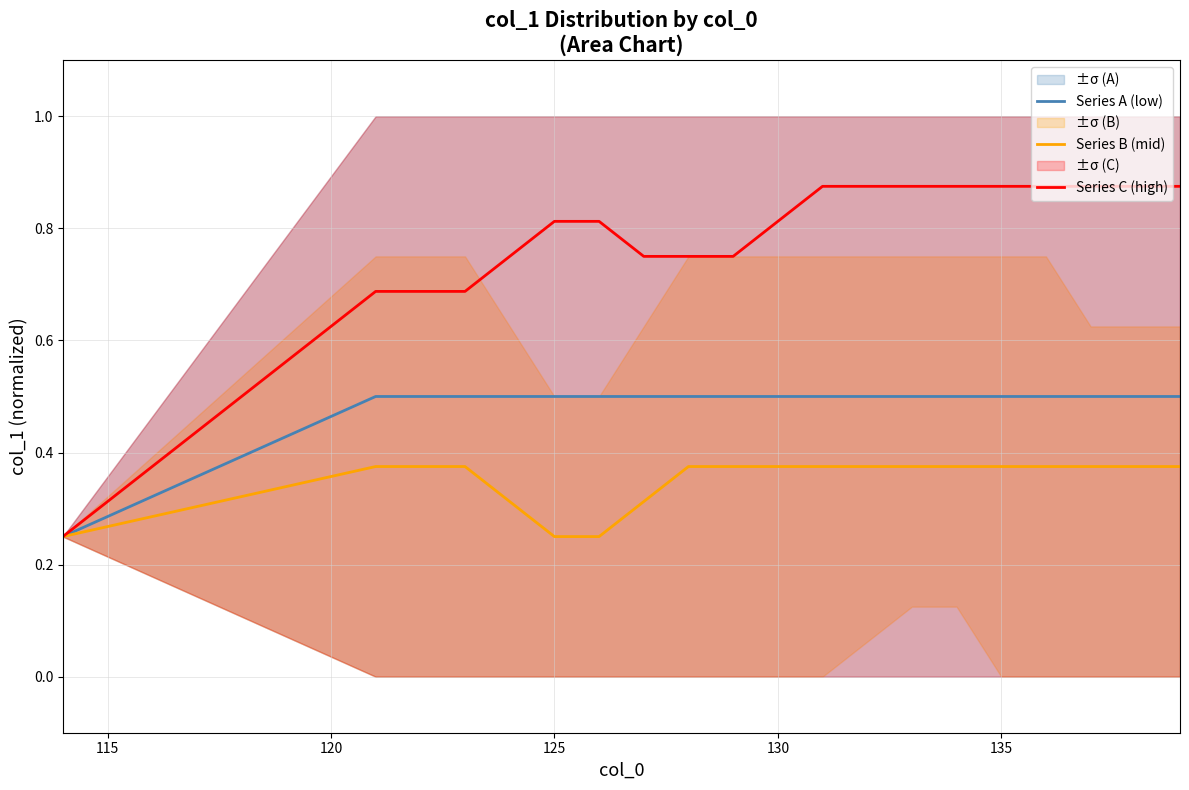

Reading left to right, extract all data points from this chart.

Series A (low): 0.2	0.5	0.5	0.5	0.5	0.5	0.5	0.5	0.5	0.5	0.5	0.5	0.5	0.5	0.5	0.5	0.5	0.5	0.5	0.5
Series B (mid): 0.2	0.4	0.4	0.4	0.3	0.2	0.2	0.3	0.4	0.4	0.4	0.4	0.4	0.4	0.4	0.4	0.4	0.4	0.4	0.4
Series C (high): 0.2	0.7	0.7	0.7	0.8	0.8	0.8	0.8	0.8	0.8	0.8	0.9	0.9	0.9	0.9	0.9	0.9	0.9	0.9	0.9